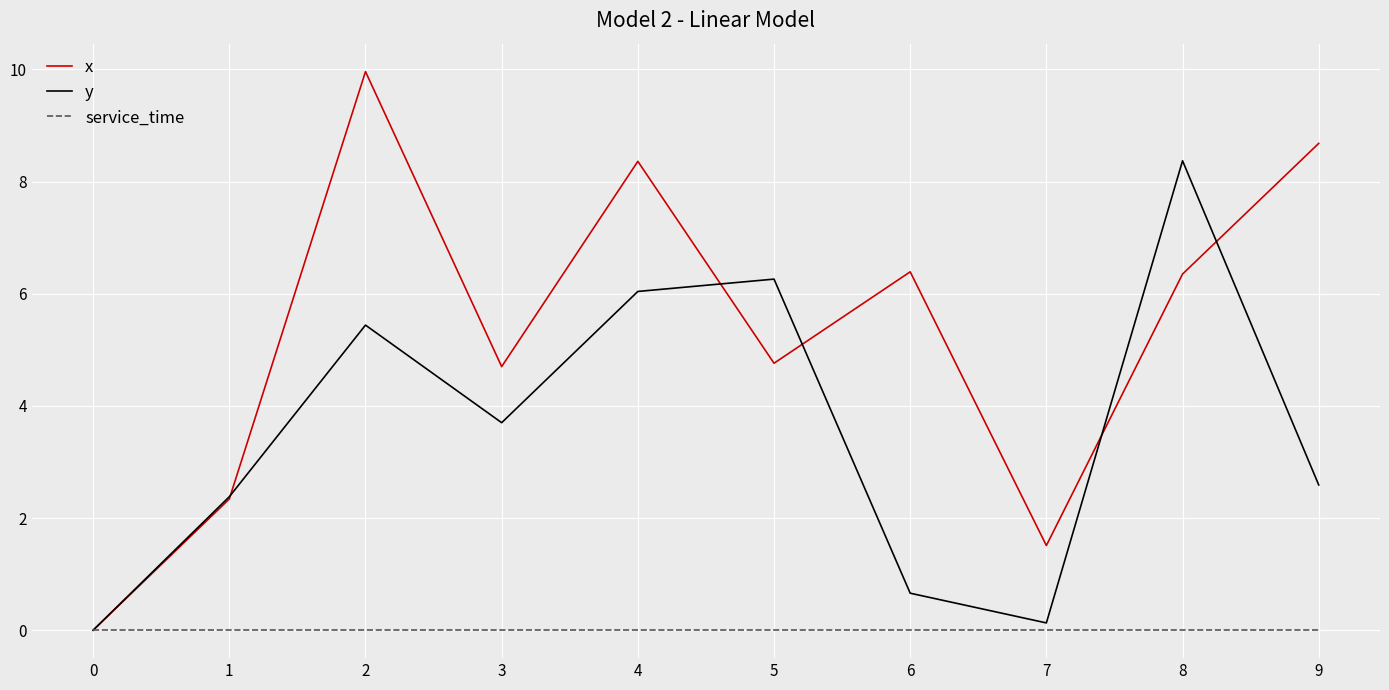

What are all the series names shown in the legend?

x, y, service_time